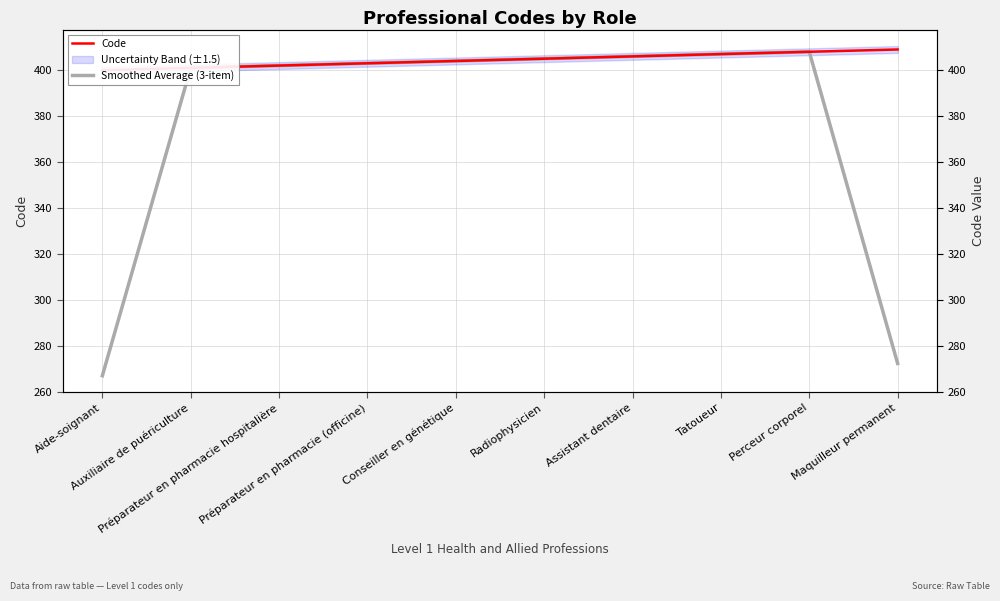

True or false: Smoothed Average (3-item) has a value of 403.0 at Préparateur en pharmacie (officine).

True